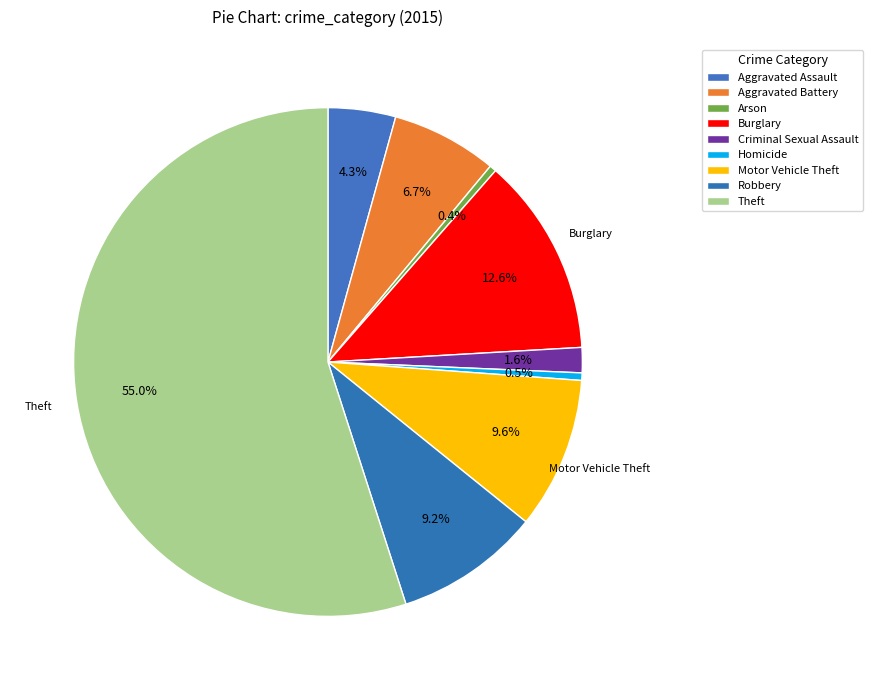

The Criminal Sexual Assault slice represents 2% of the pie. True or false?

True